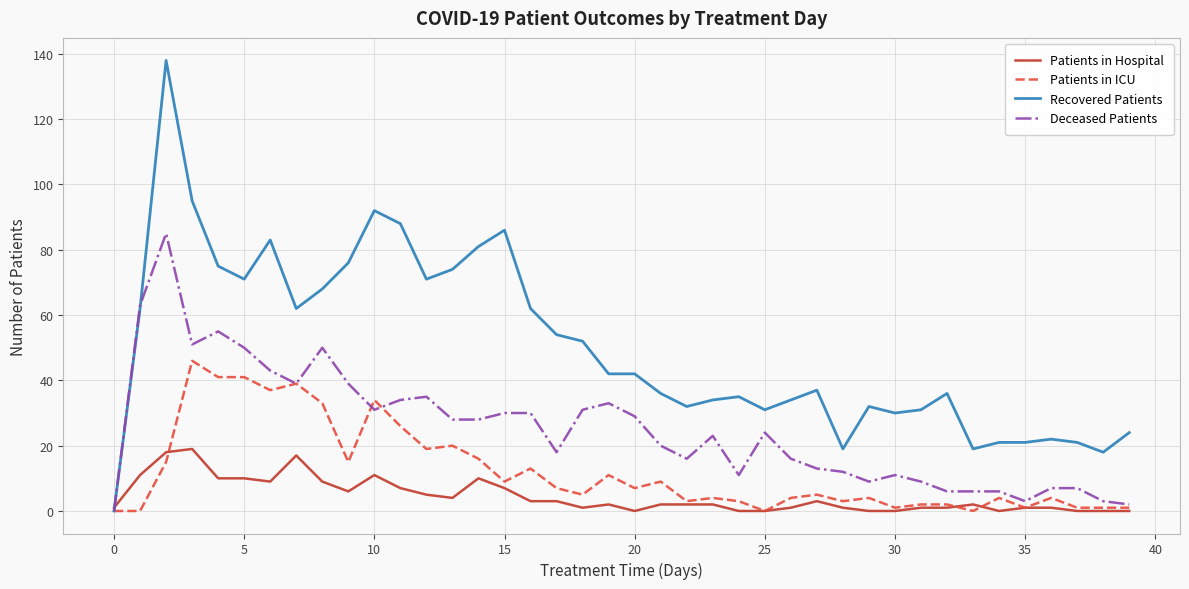

Reading left to right, extract all data points from this chart.

Patients in Hospital: 1	11	18	19	10	10	9	17	9	6	11	7	5	4	10	7	3	3	1	2	0	2	2	2	0	0	1	3	1	0	0	1	1	2	0	1	1	0	0	0
Patients in ICU: 0	0	15	46	41	41	37	39	33	15	34	26	19	20	16	9	13	7	5	11	7	9	3	4	3	0	4	5	3	4	1	2	2	0	4	1	4	1	1	1
Recovered Patients: 0	62	138	95	75	71	83	62	68	76	92	88	71	74	81	86	62	54	52	42	42	36	32	34	35	31	34	37	19	32	30	31	36	19	21	21	22	21	18	24
Deceased Patients: 0	63	85	51	55	50	43	39	50	39	31	34	35	28	28	30	30	18	31	33	29	20	16	23	11	24	16	13	12	9	11	9	6	6	6	3	7	7	3	2